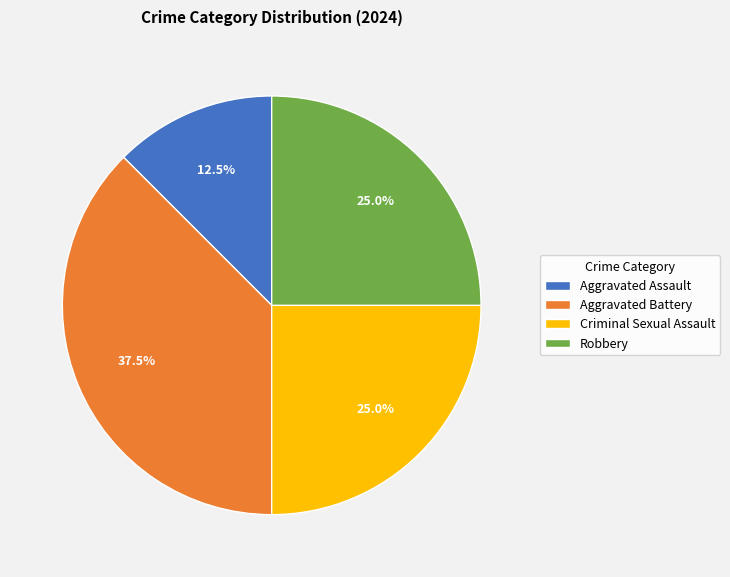

Count the number of slices in the pie.

4